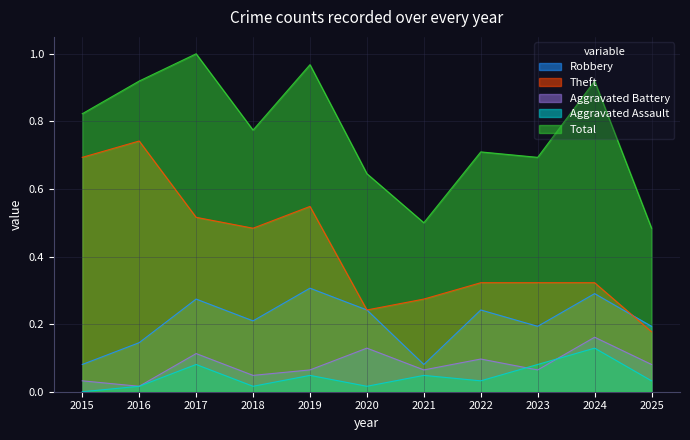

How many lines are shown in the chart?

5